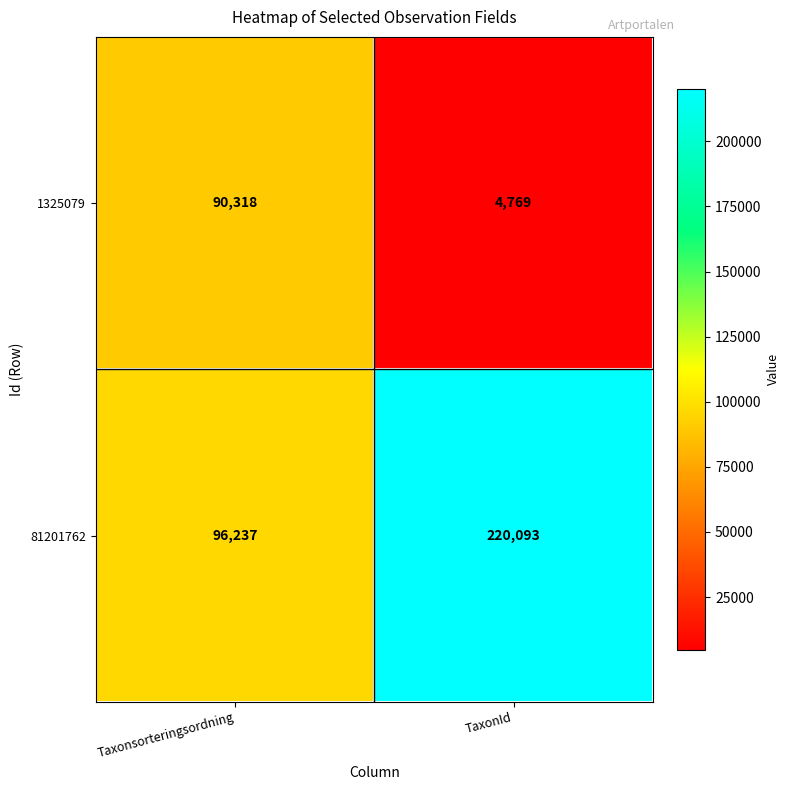

At which category does the chart reach its minimum across all series?

TaxonId